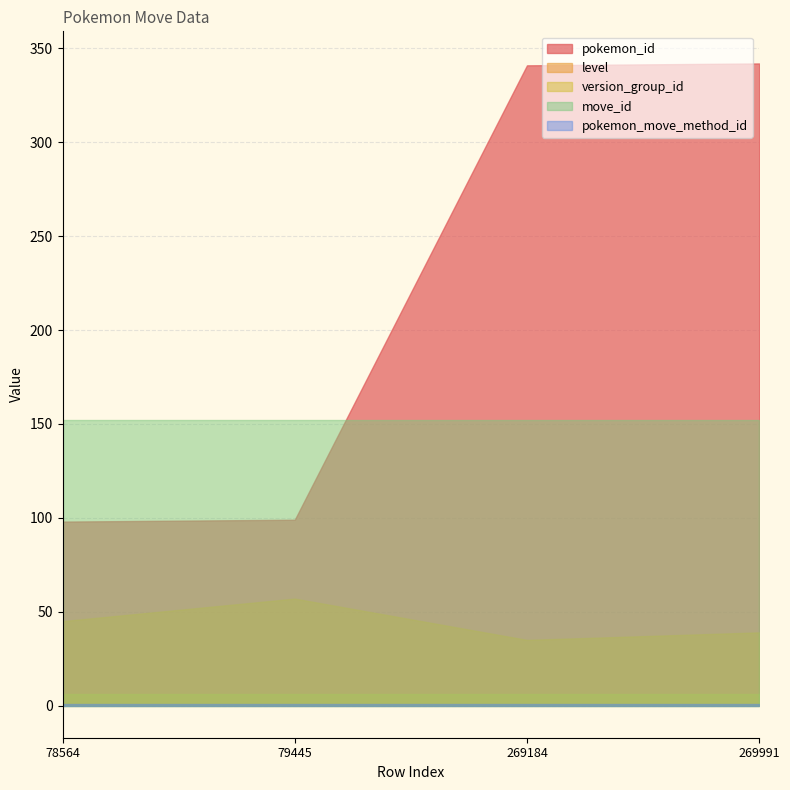

List the labels in order of version_group_id value, largest first.

78564, 79445, 269184, 269991